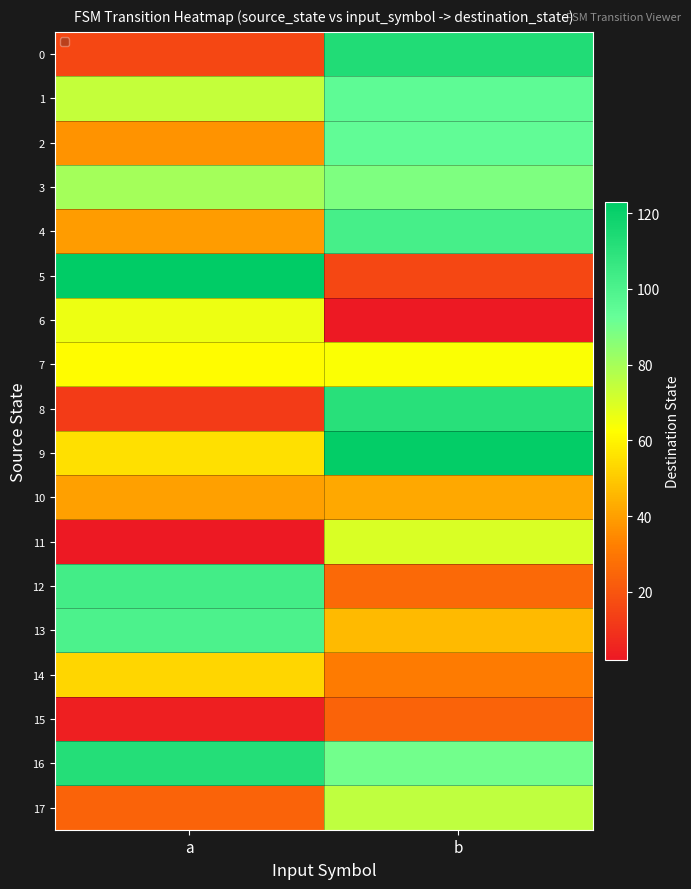

Reading left to right, what are all the values shown in this chart?

0: a=16	b=113
1: a=74	b=95
2: a=37	b=94
3: a=80	b=88
4: a=39	b=102
5: a=123	b=16
6: a=66	b=2
7: a=62	b=63
8: a=12	b=111
9: a=55	b=122
10: a=40	b=42
11: a=2	b=70
12: a=103	b=26
13: a=100	b=46
14: a=53	b=31
15: a=4	b=24
16: a=112	b=90
17: a=24	b=75